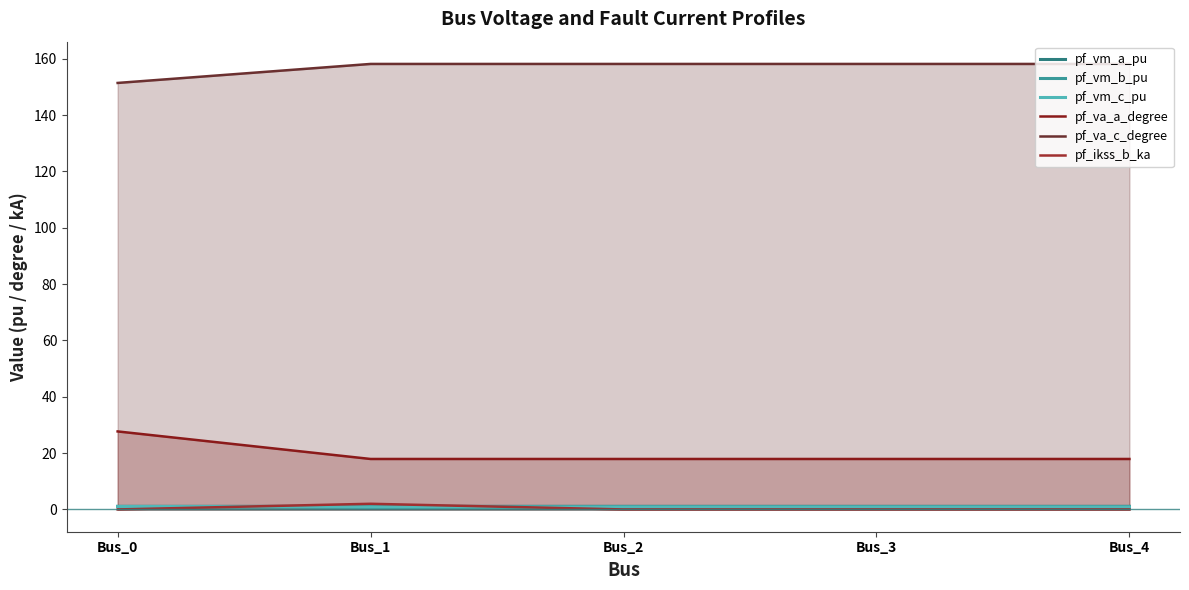

Count the number of categories in the chart.

5